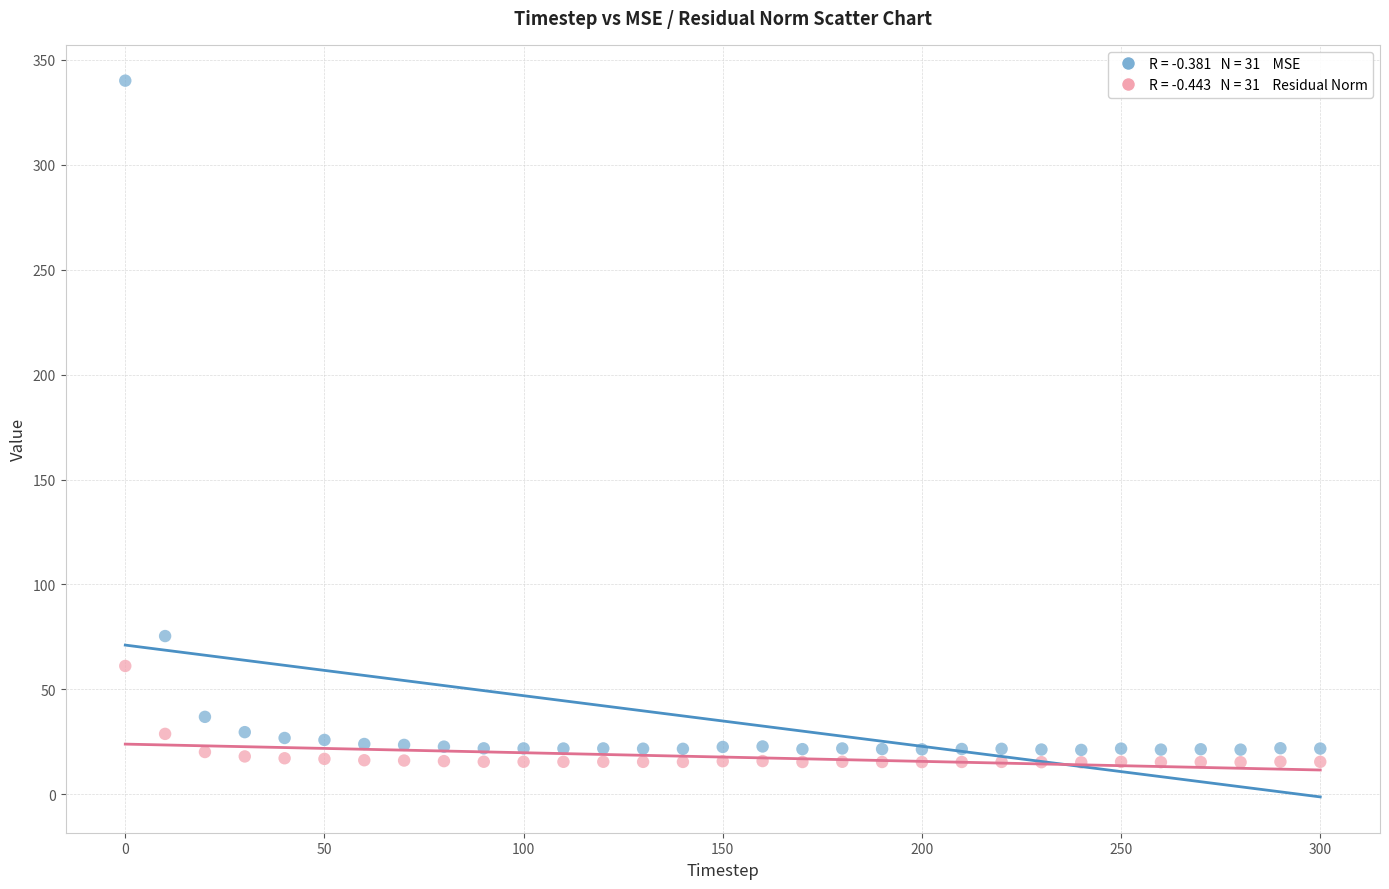

Across all series, what Y value is closest to 177?

75.4